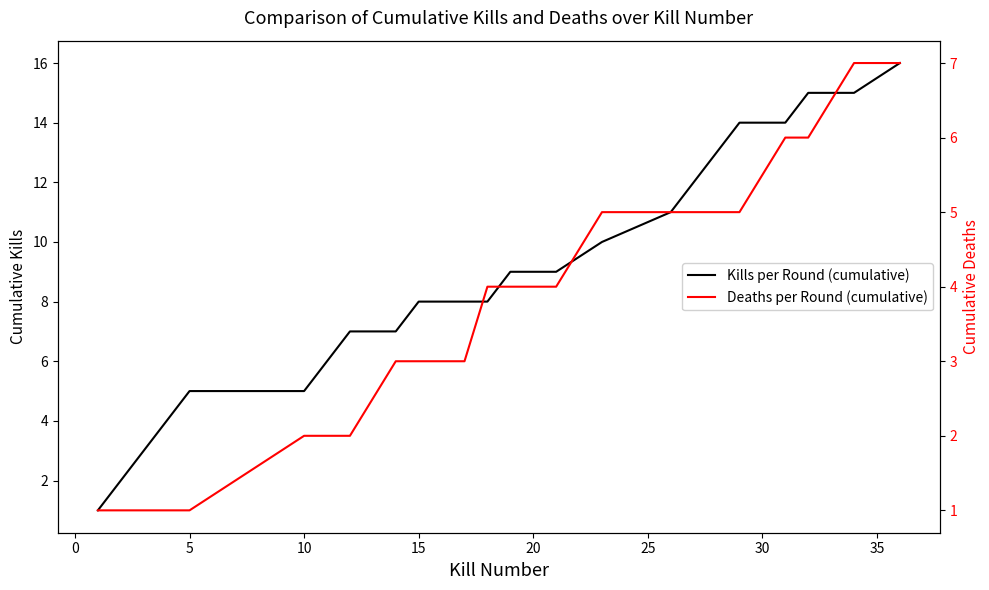

True or false: Deaths per Round (cumulative) and Kills per Round (cumulative) intersect in this chart.

False